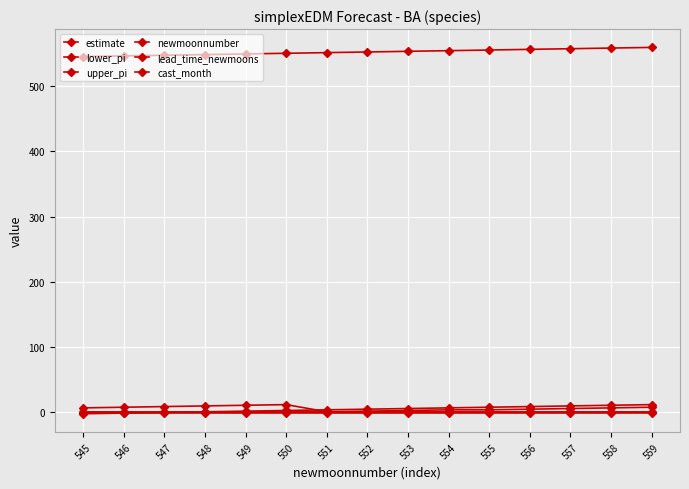

Does the chart have visible grid lines?

Yes